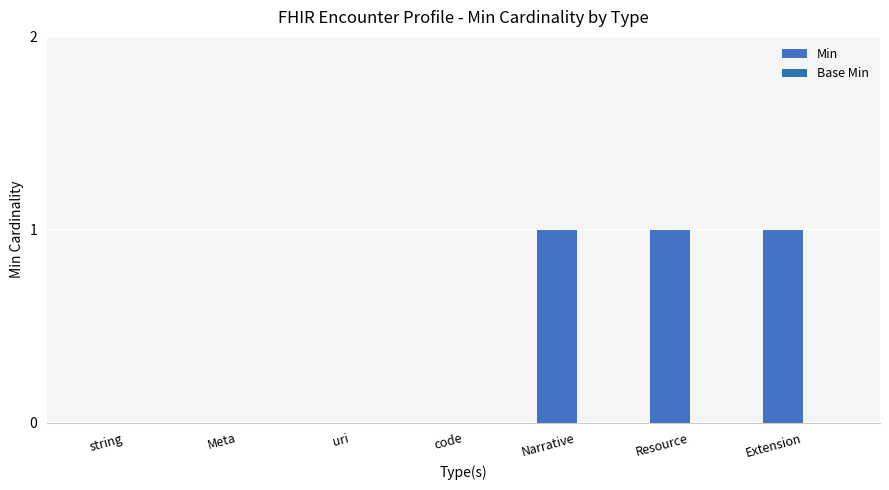

Are the bars horizontal?

No